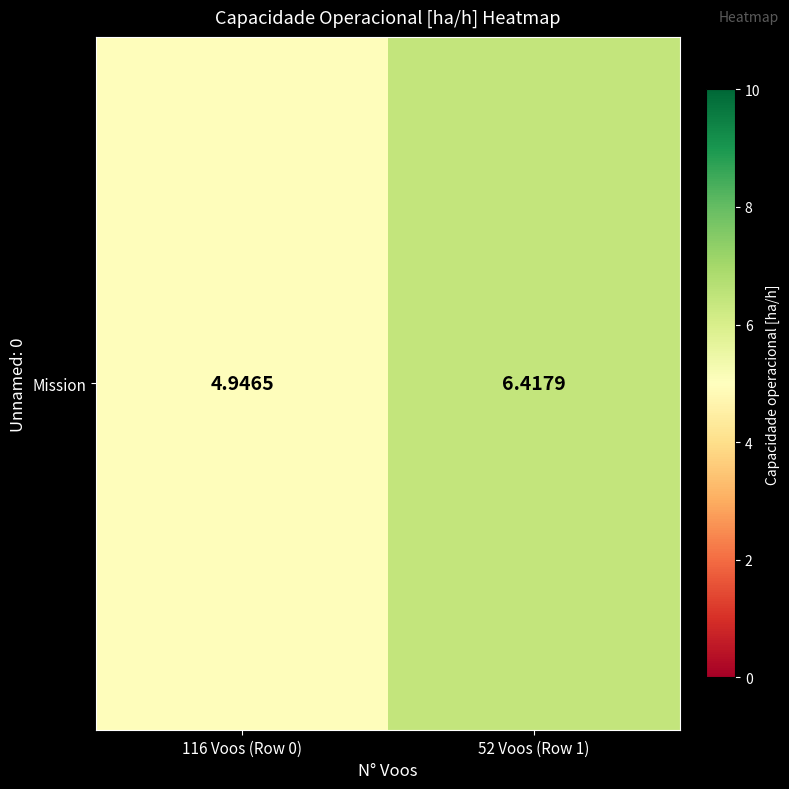

List the labels in order of value, smallest first.

116 Voos (Row 0), 52 Voos (Row 1)